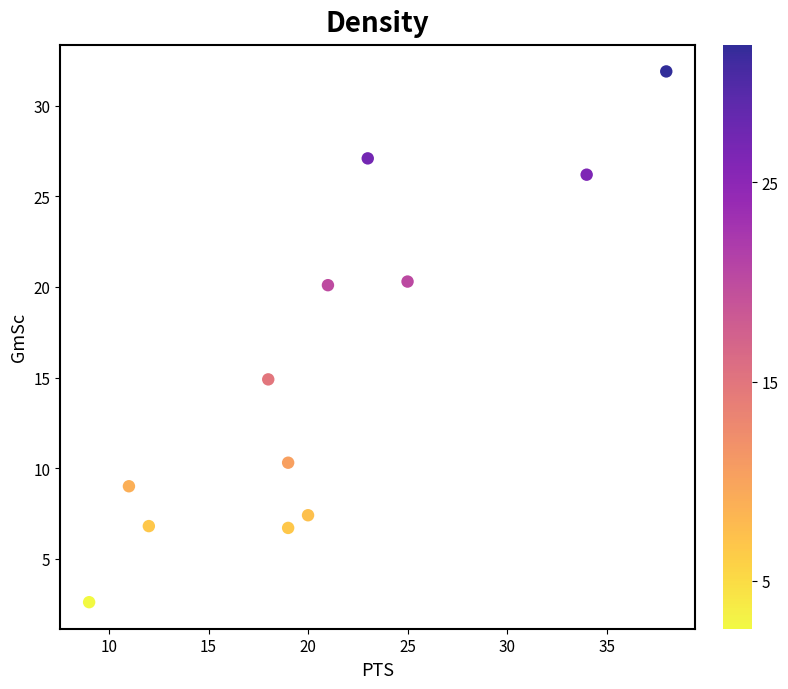

What is the range of X values (max minus min)?

29.0